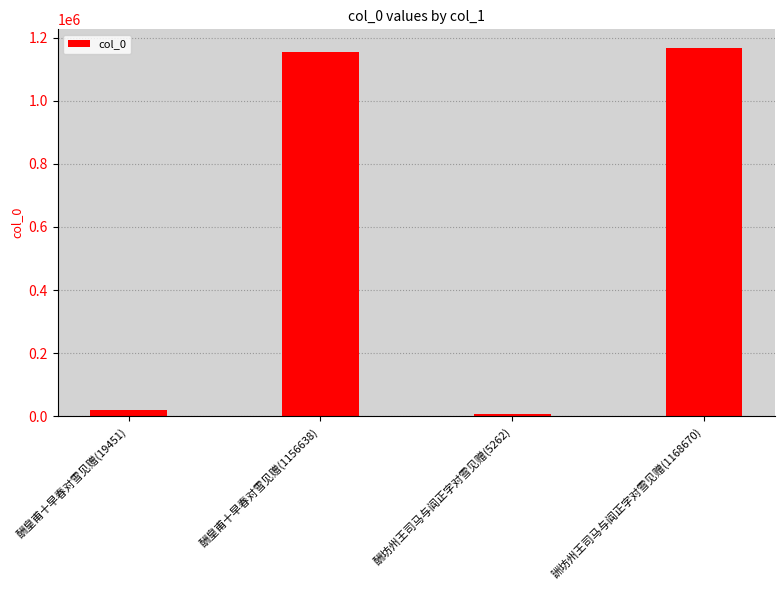

What is the label of the 2nd bar from the right?

酬坊州王司马与阎正字对雪见赠(5262)